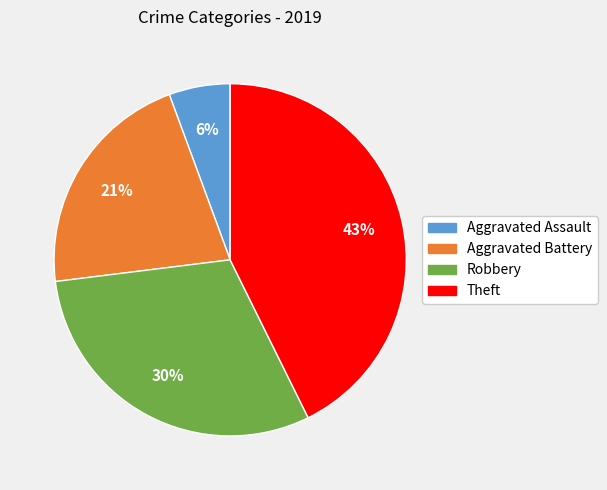

To the nearest percent, what is the combined percentage of Robbery and Theft?

73%